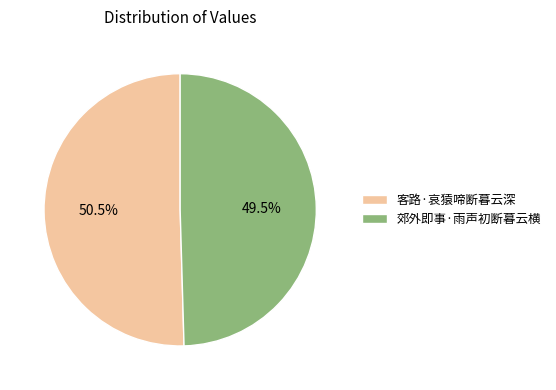

Rank the categories by value from lowest to highest.

郊外即事·雨声初断暮云横, 客路·哀猿啼断暮云深